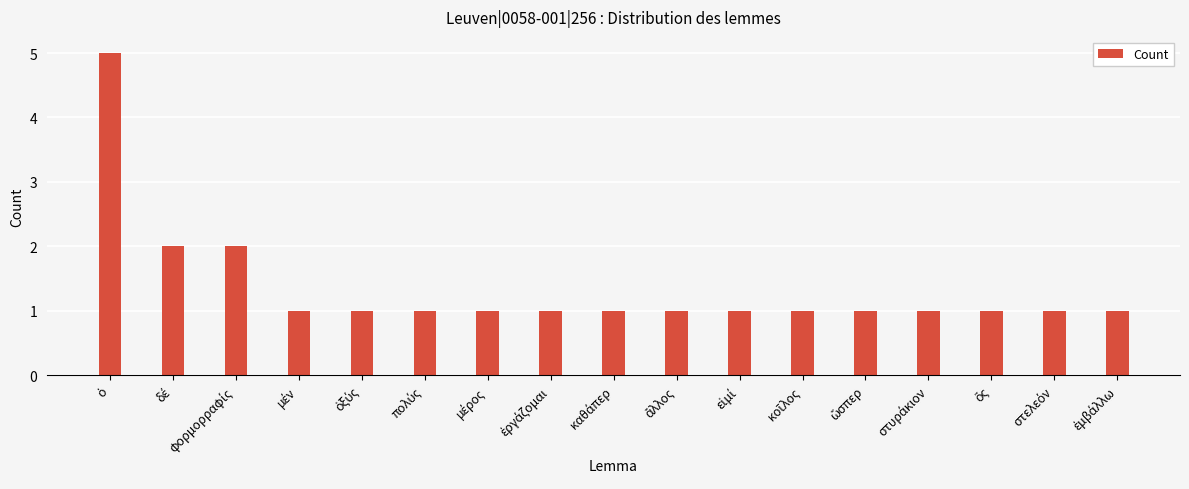

What is the greatest value displayed?

5